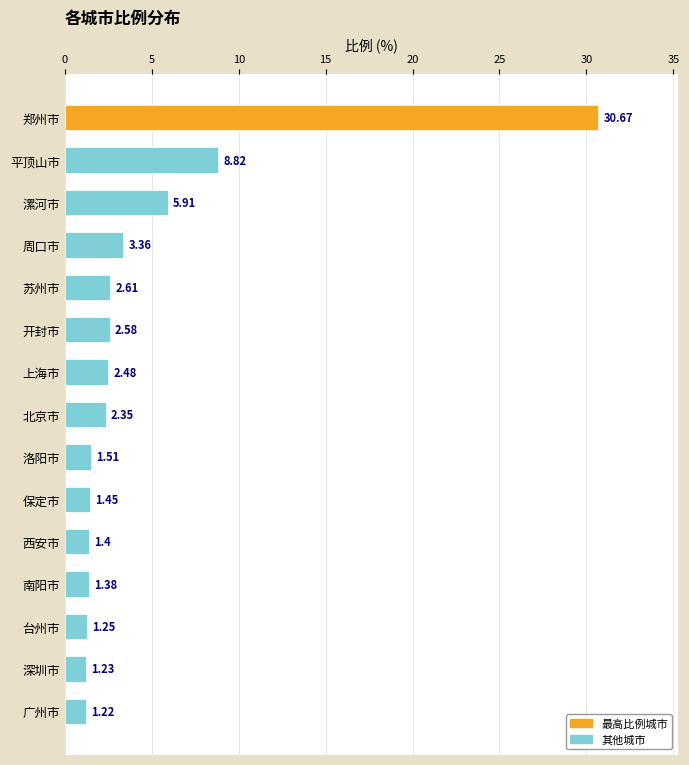

Which label corresponds to the smallest value in the chart?

广州市